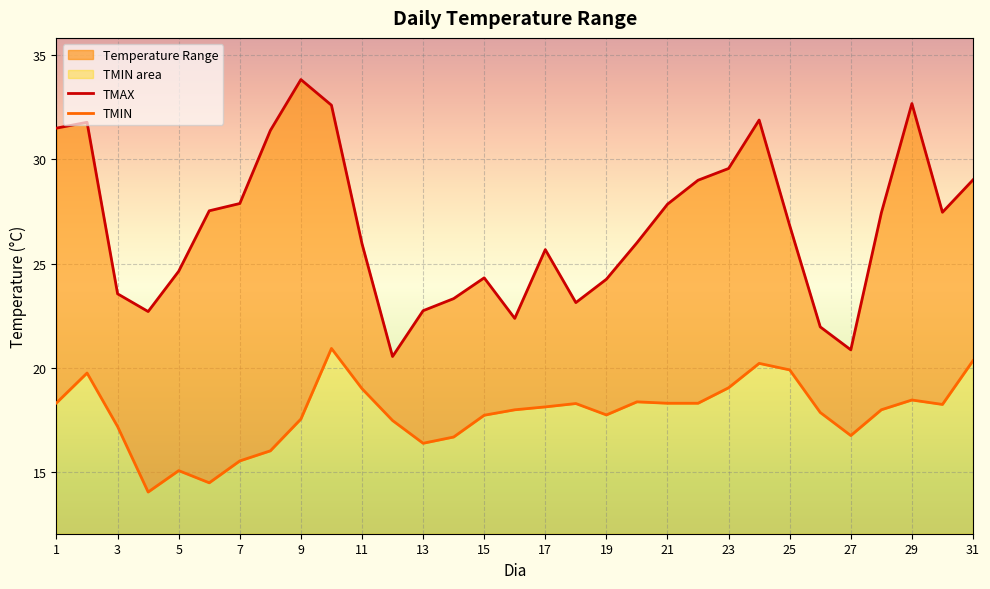

True or false: TMIN and TMAX intersect in this chart.

False